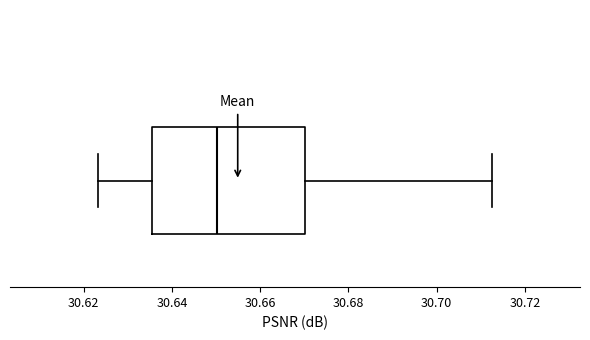

Transcribe this box plot: give where the median line is, the range the box spans, and where the two whiskers end, as read against the x-axis. The values are not printed on the chart, so give them approximately, as read against the axis.

median 30.650, box 30.636 to 30.670, whiskers 30.624 to 30.712